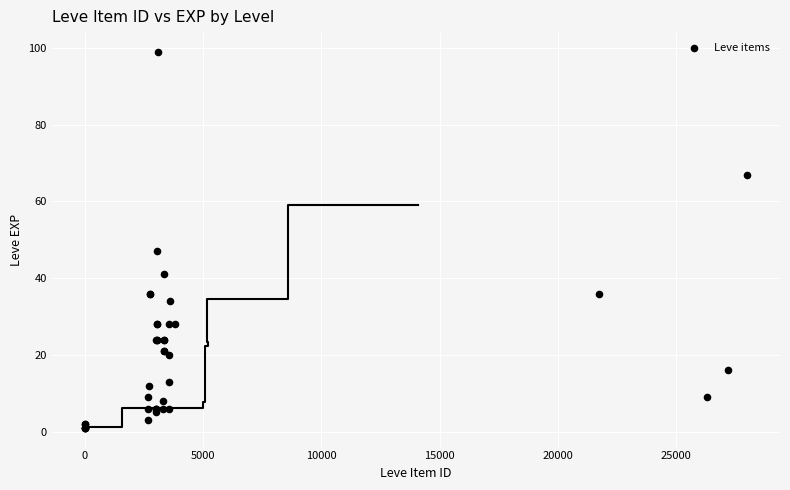

What Y value in the scatter plot is closest to 50?

47